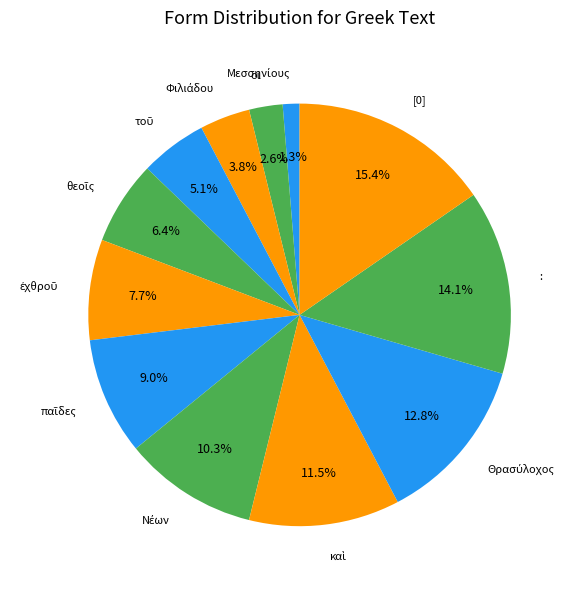

What is the largest slice in the pie chart?

[0]